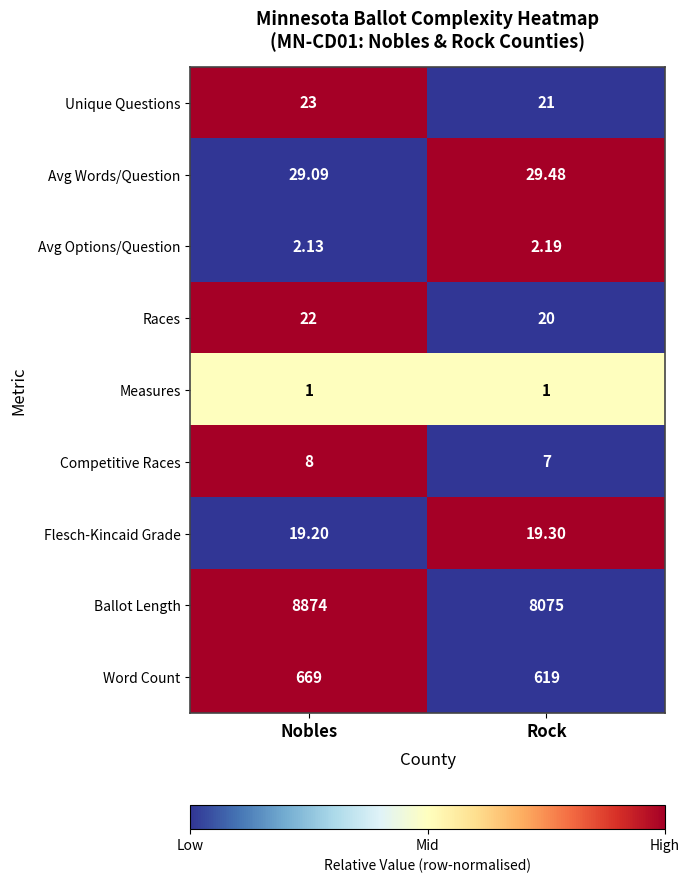

Which series has the largest total across all categories?

Ballot Length